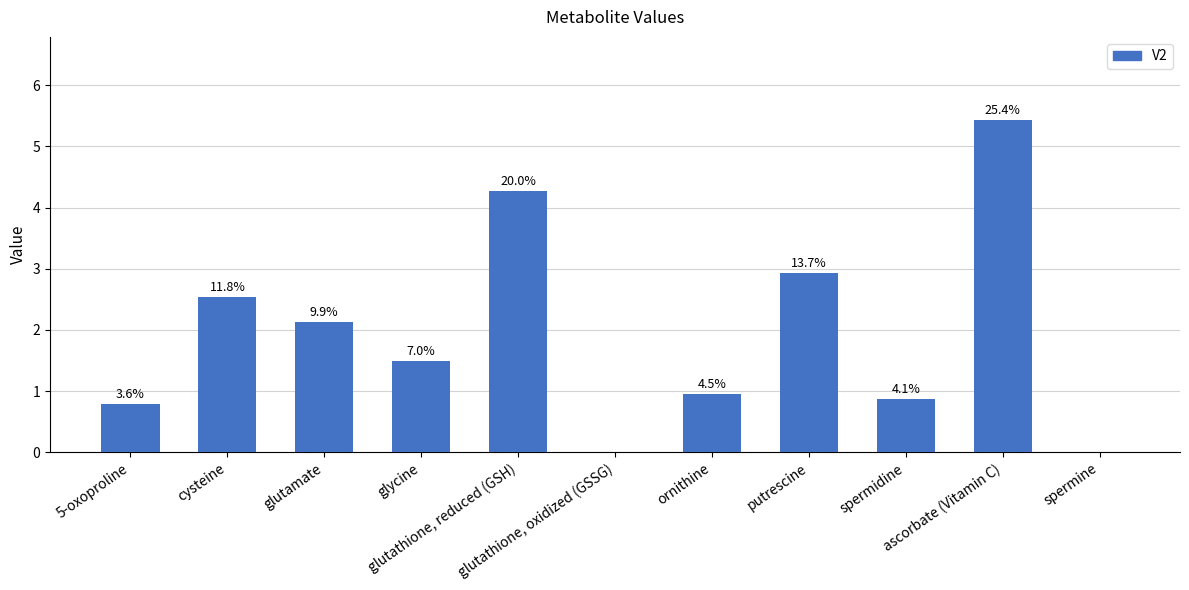

How many values are above zero?

9